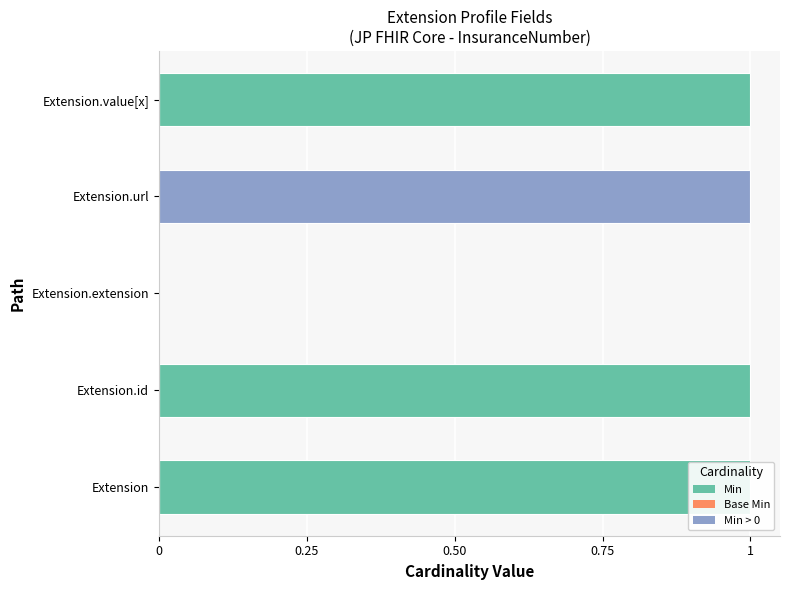

The Base Min series shows 0 at Extension.extension. True or false?

False